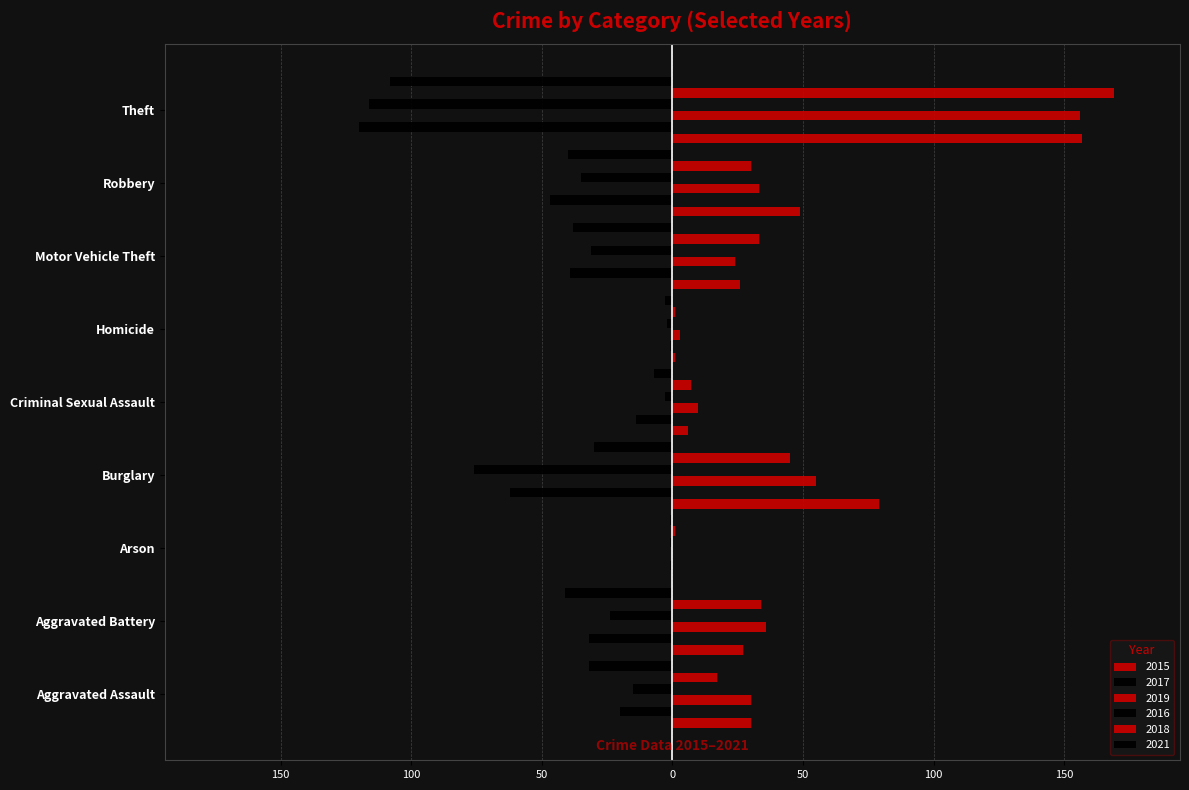

Reading left to right, list all the values displayed in this chart.

2015: 30	27	0	79	6	1	26	49	157
2017: -20	-32	-1	-62	-14	-1	-39	-47	-120
2019: 30	36	0	55	10	3	24	33	156
2016: -15	-24	-1	-76	-3	-2	-31	-35	-116
2018: 17	34	1	45	7	1	33	30	169
2021: -32	-41	-1	-30	-7	-3	-38	-40	-108